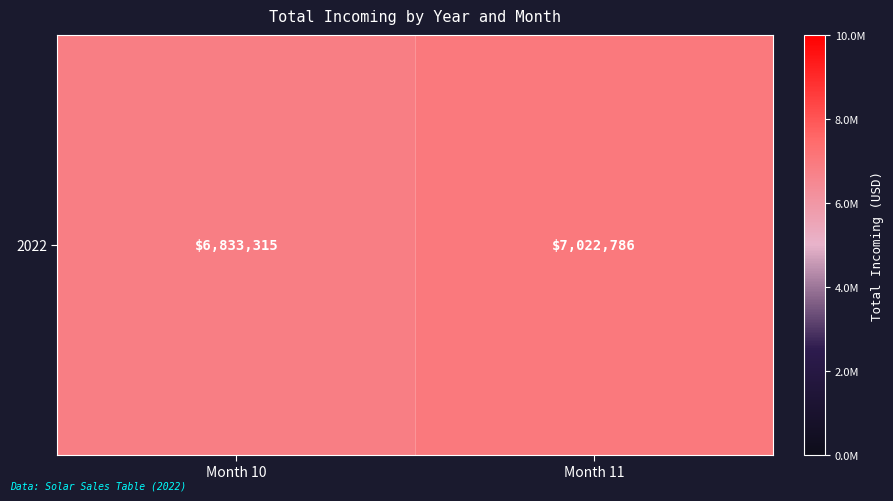

Reading left to right, list all the values displayed in this chart.

Month 10=6833315	Month 11=7022786